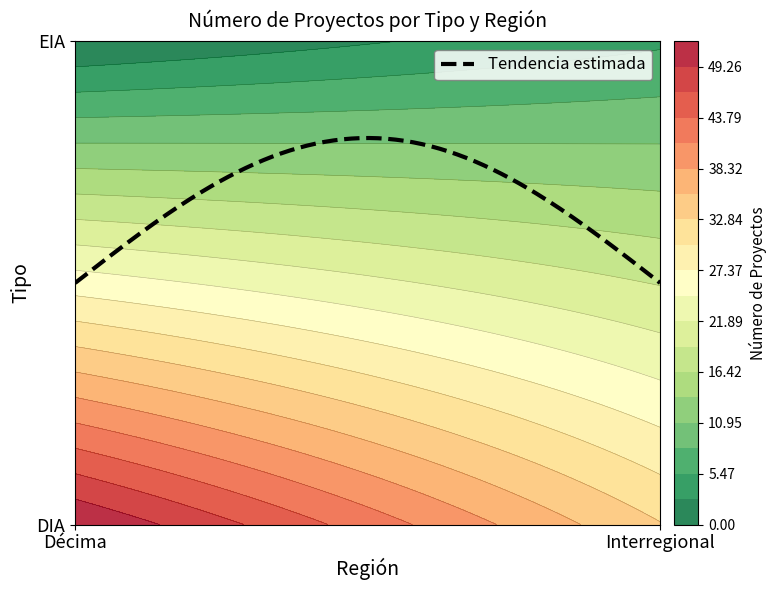

Which series has the largest total across all categories?

DIA